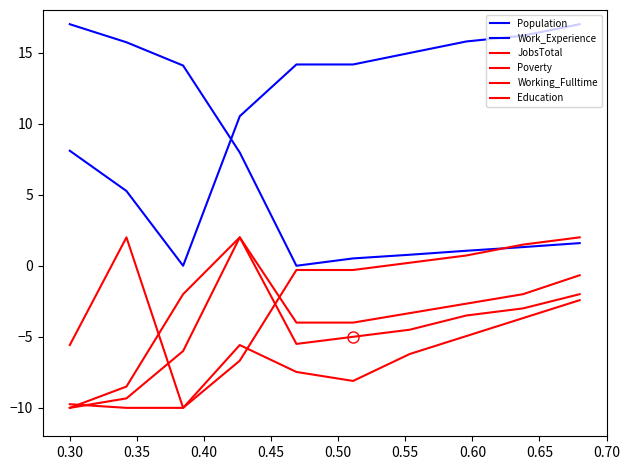

Count the number of categories in the chart.

10